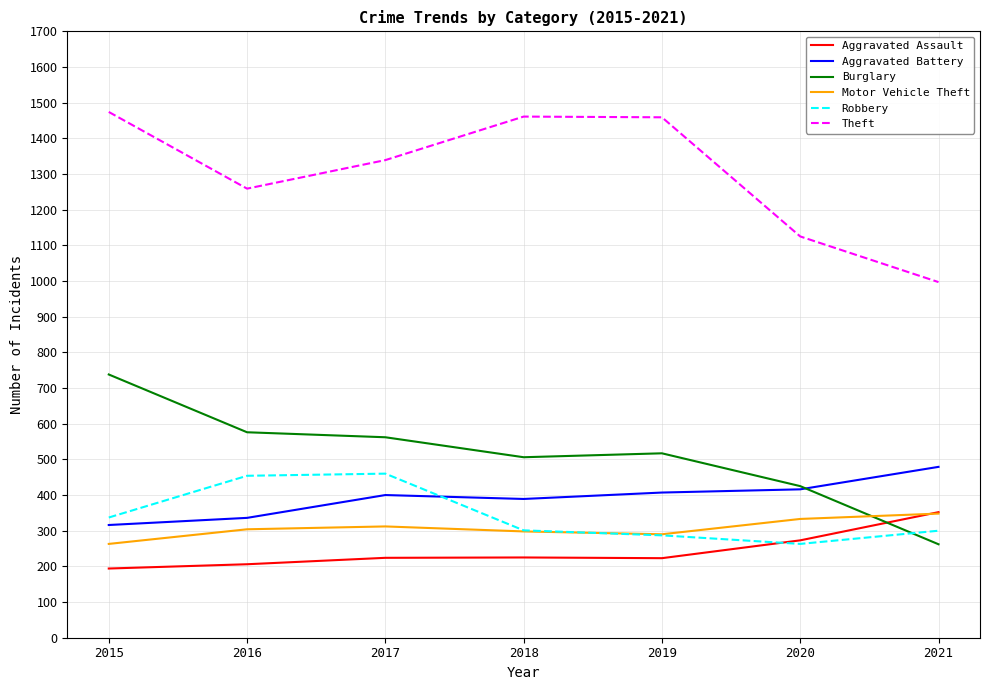

What is the difference between the second highest and minimum values in the Burglary series?

314